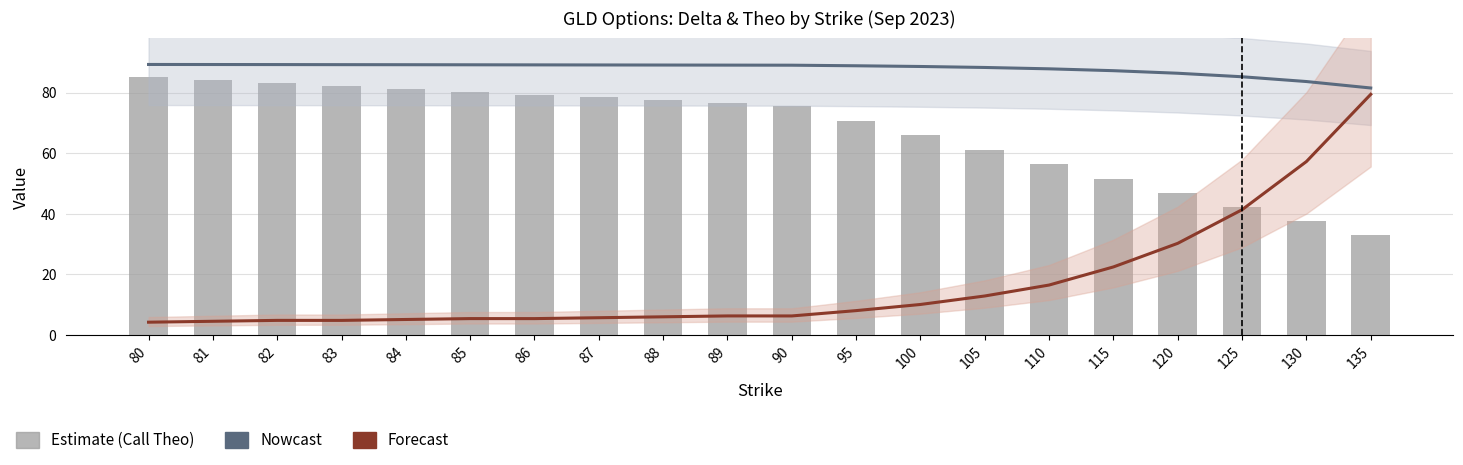

Reading left to right, extract all data points from this chart.

Nowcast (Call Δ scaled): 80=89.3	81=89.3	82=89.3	83=89.3	84=89.2	85=89.2	86=89.2	87=89.2	88=89.1	89=89.1	90=89.1	95=88.9	100=88.7	105=88.3	110=87.9	115=87.3	120=86.4	125=85.3	130=83.7	135=81.5
Forecast (Put Theo scaled): 80=4.2	81=4.5	82=4.8	83=4.8	84=5.1	85=5.4	86=5.4	87=5.7	88=6.0	89=6.3	90=6.3	95=8.1	100=10.1	105=12.9	110=16.5	115=22.5	120=30.3	125=41.4	130=57.3	135=79.5
Call Theo: 80=85.2	81=84.2	82=83.3	83=82.3	84=81.3	85=80.4	86=79.4	87=78.5	88=77.5	89=76.5	90=75.6	95=70.8	100=65.9	105=61.2	110=56.4	115=51.6	120=46.9	125=42.2	130=37.6	135=33.2